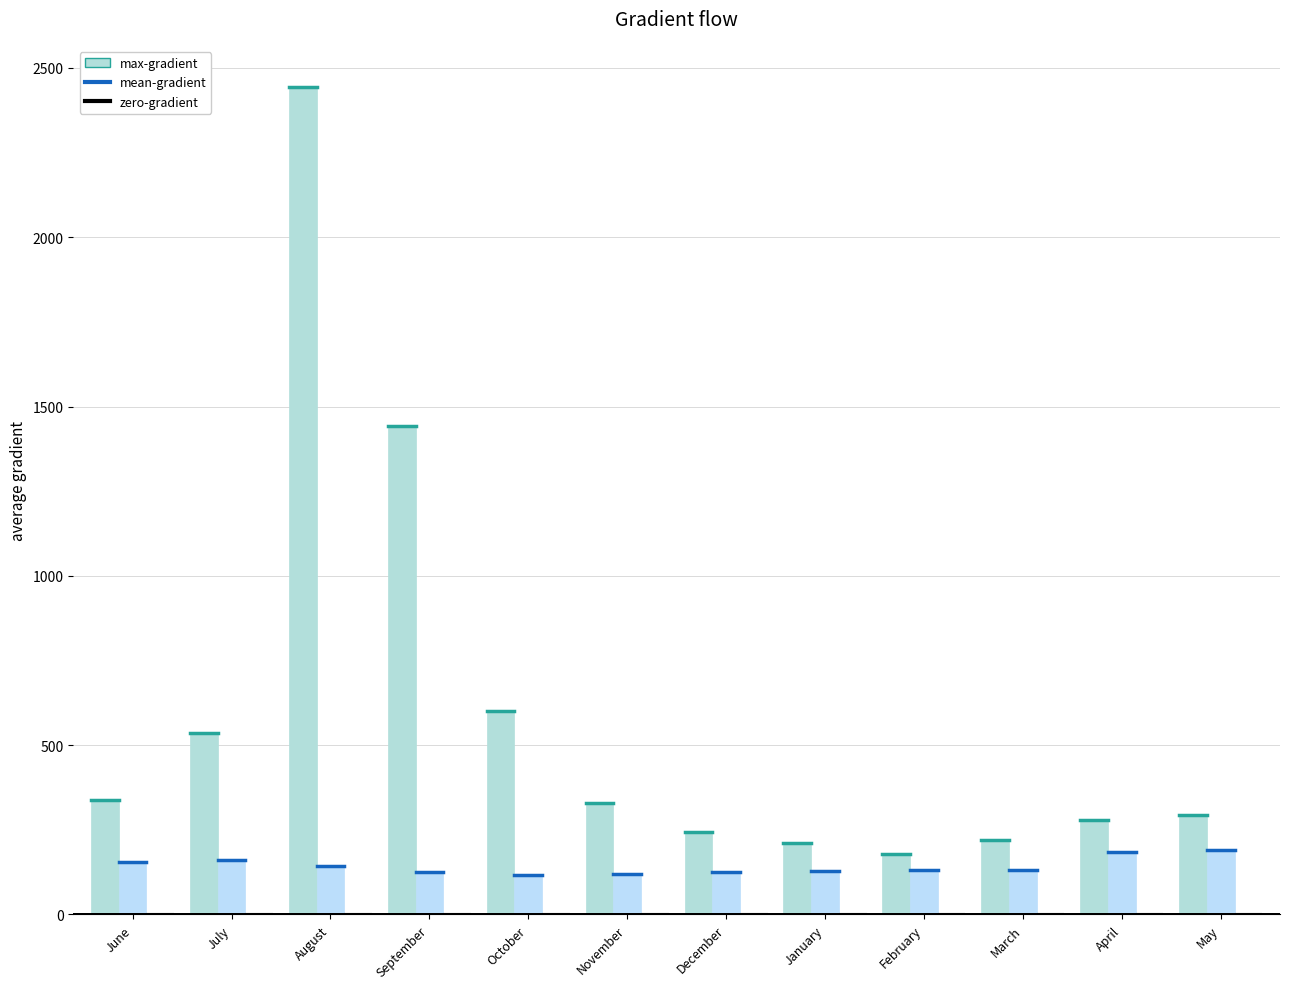

Which has a higher value, April or September?

September